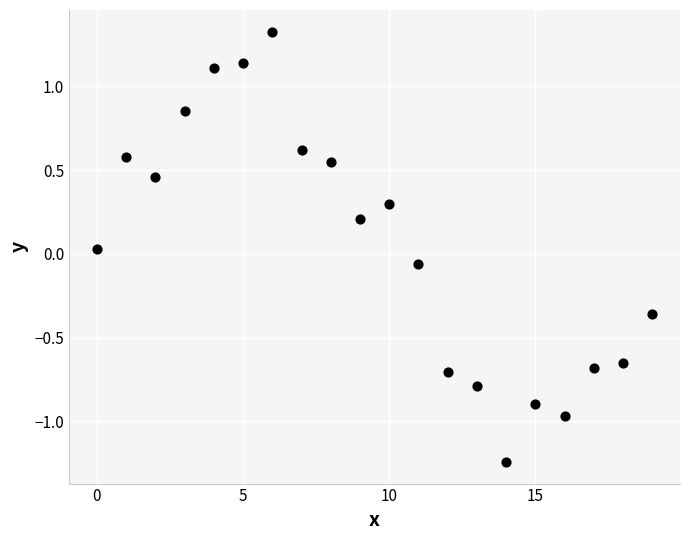

What is the range of Y values (max minus min)?

2.6